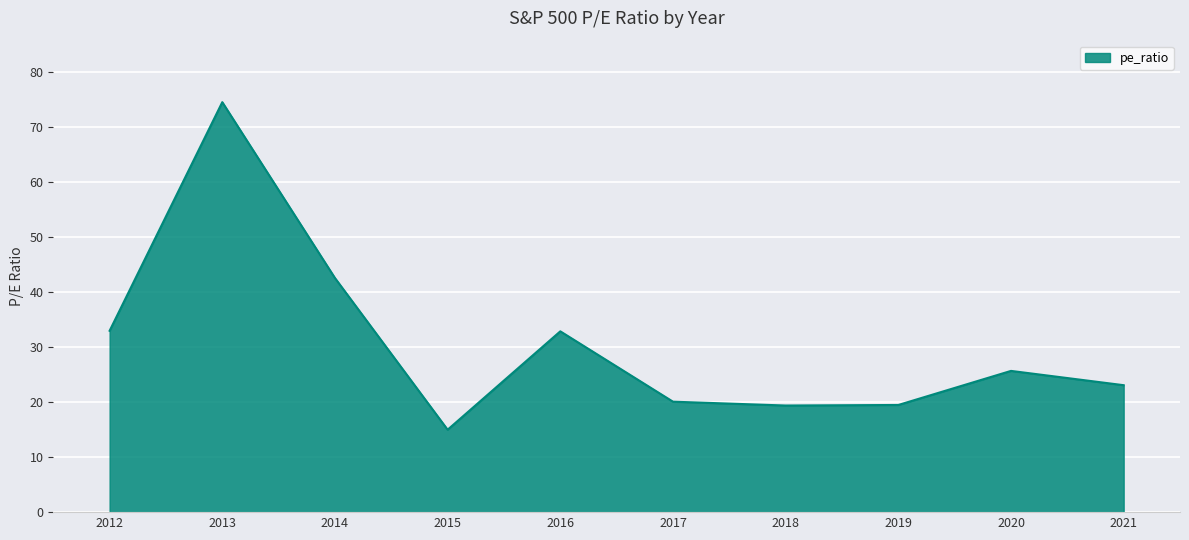

How many lines are shown in the chart?

1